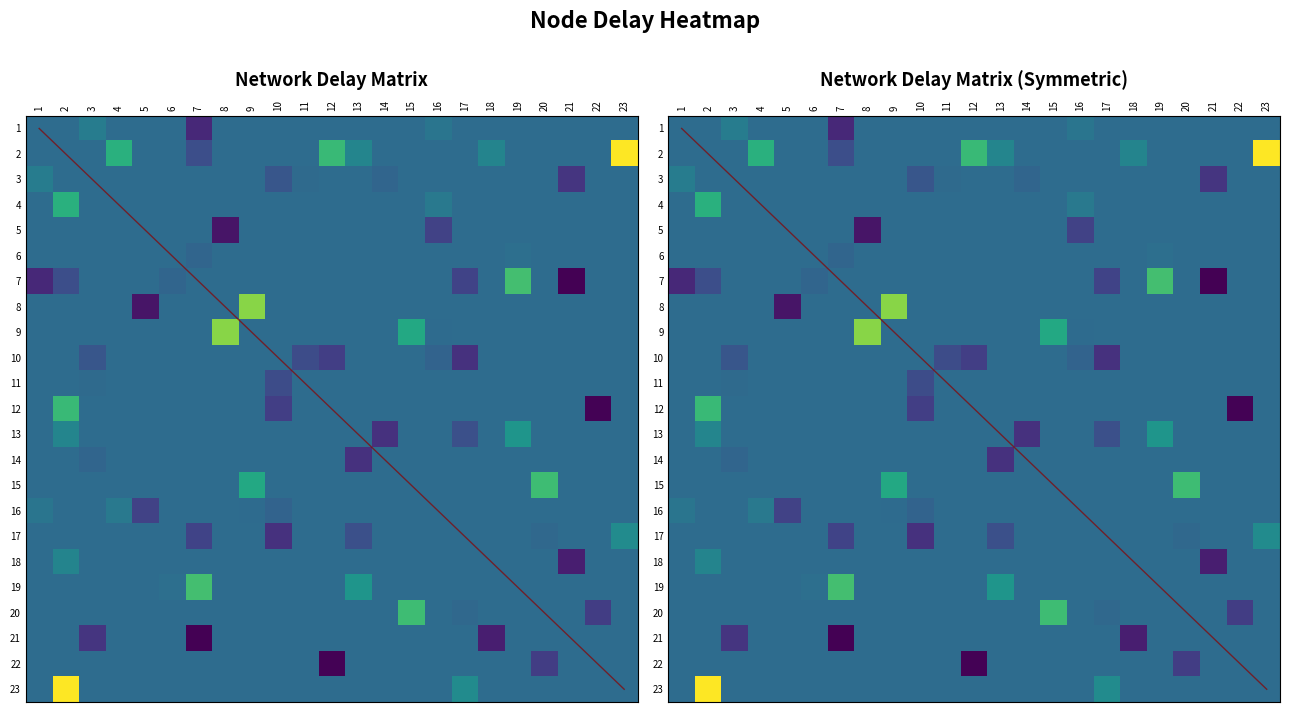

Reading left to right, extract all data points from this chart.

r0: 0=1.0	1=3.0	2=1.8
r1: 0=1.0	1=7.0	2=1.2
r2: 0=1.0	1=16.0	2=1.7
r3: 0=2.0	1=4.0	2=2.2
r4: 0=2.0	1=7.0	2=1.5
r5: 0=2.0	1=12.0	2=2.3
r6: 0=2.0	1=13.0	2=1.9
r7: 0=2.0	1=18.0	2=1.9
r8: 0=2.0	1=23.0	2=2.9
r9: 0=3.0	1=10.0	2=1.5
r10: 0=3.0	1=11.0	2=1.7
r11: 0=3.0	1=14.0	2=1.6
r12: 0=3.0	1=21.0	2=1.3
r13: 0=4.0	1=16.0	2=1.8
r14: 0=5.0	1=8.0	2=1.1
r15: 0=5.0	1=16.0	2=1.4
r16: 0=6.0	1=7.0	2=1.6
r17: 0=6.0	1=19.0	2=1.7
r18: 0=7.0	1=17.0	2=1.4
r19: 0=7.0	1=19.0	2=2.3
r20: 0=7.0	1=21.0	2=1.0
r21: 0=8.0	1=9.0	2=2.5
r22: 0=9.0	1=15.0	2=2.1
r23: 0=9.0	1=16.0	2=1.7
r24: 0=10.0	1=11.0	2=1.4
r25: 0=10.0	1=12.0	2=1.4
r26: 0=10.0	1=16.0	2=1.6
r27: 0=10.0	1=17.0	2=1.3
r28: 0=12.0	1=22.0	2=1.0
r29: 0=13.0	1=14.0	2=1.3
r30: 0=13.0	1=17.0	2=1.5
r31: 0=13.0	1=19.0	2=2.0
r32: 0=15.0	1=20.0	2=2.3
r33: 0=17.0	1=20.0	2=1.6
r34: 0=17.0	1=23.0	2=1.9
r35: 0=18.0	1=21.0	2=1.2
r36: 0=20.0	1=22.0	2=1.4